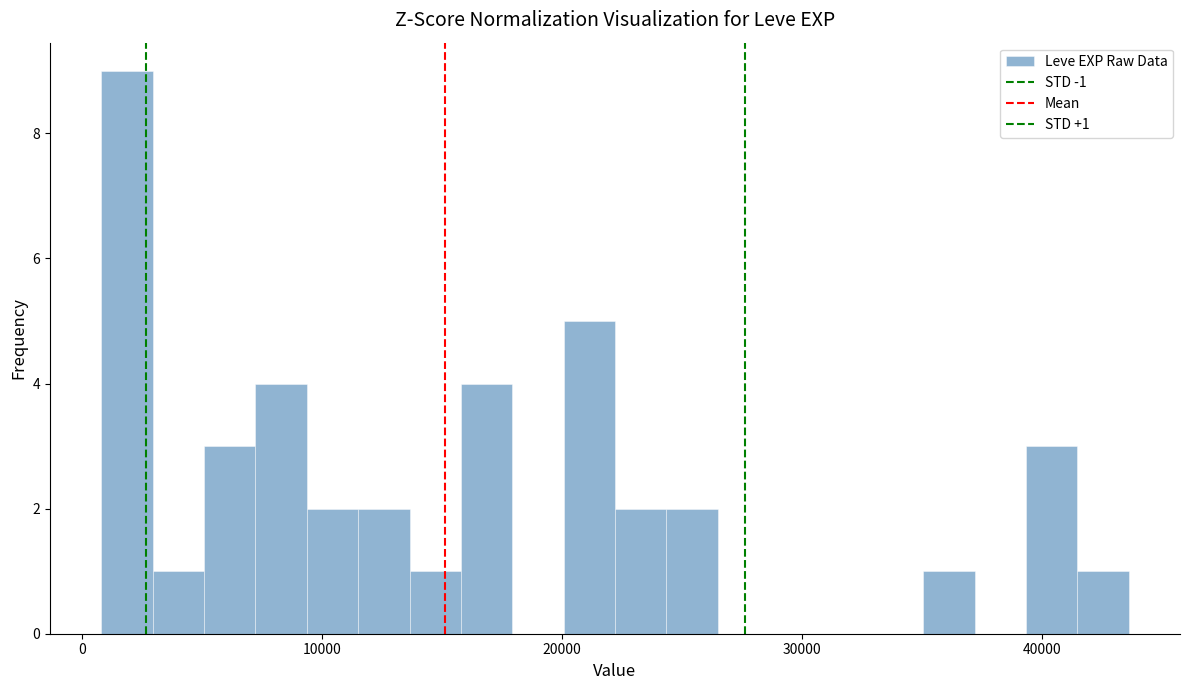

Around what value on the x-axis is the tallest bar? Give the approximate position of its centre, as read against the axis.

2000